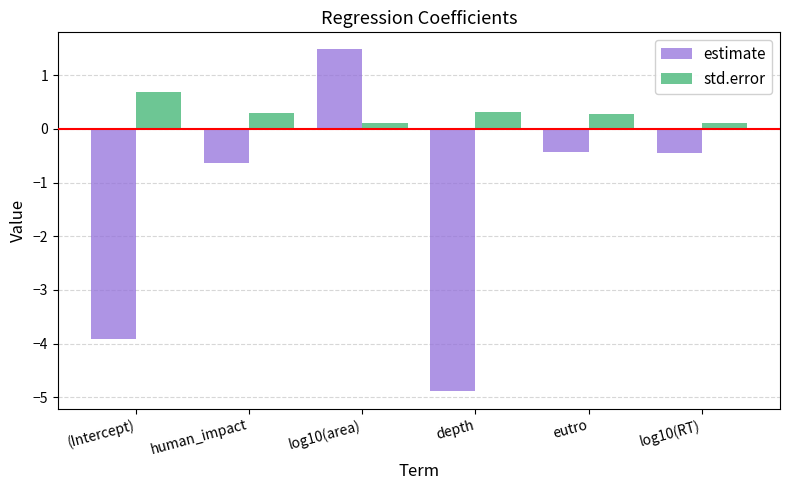

At how many categories does at least one series exceed -4?

6